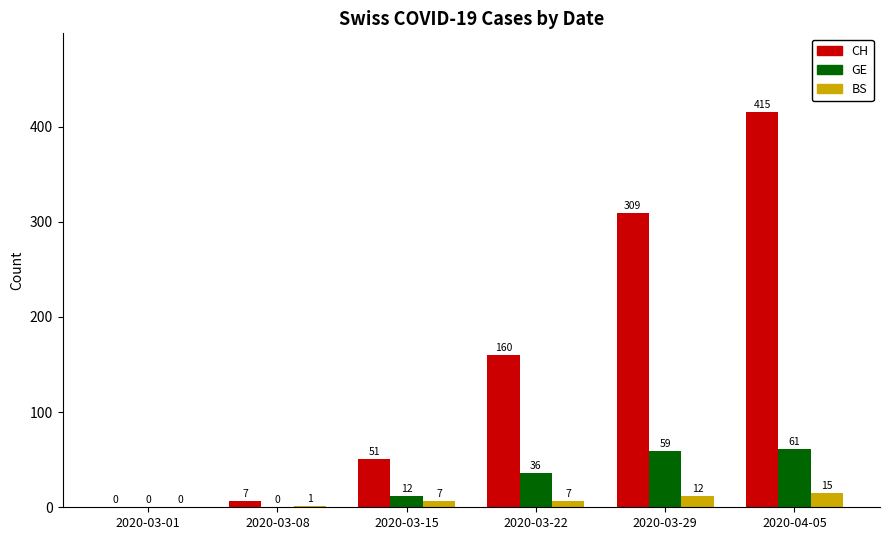

How many series are shown in this chart?

3